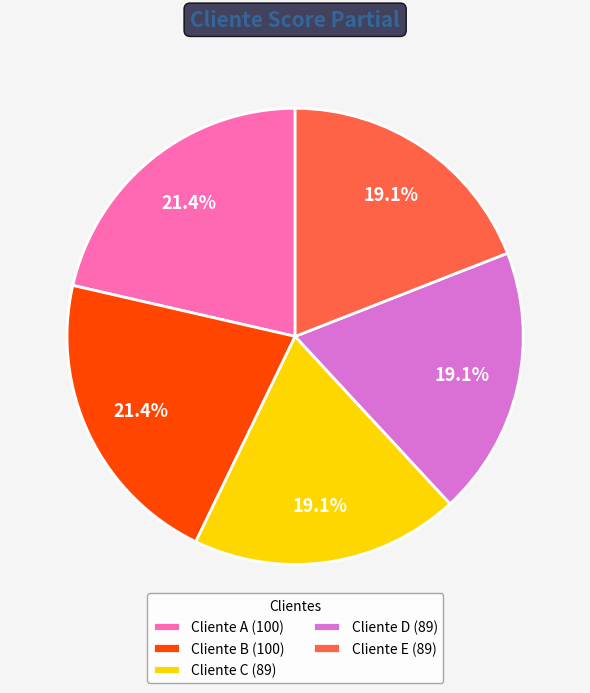

The Cliente D slice represents 19% of the pie. True or false?

True